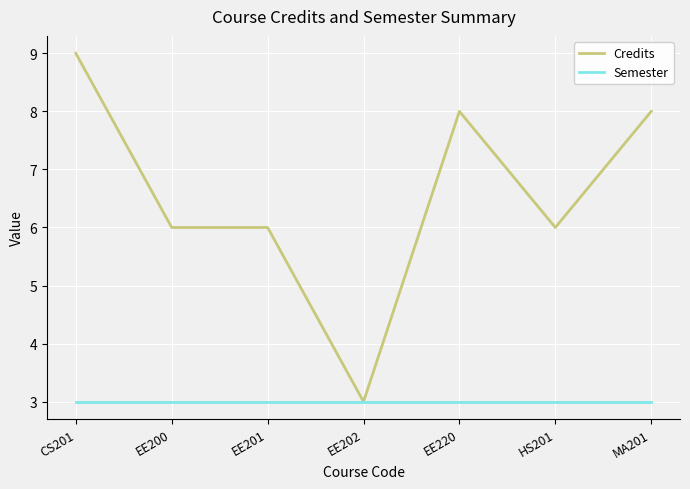

What position from the right is HS201?

2